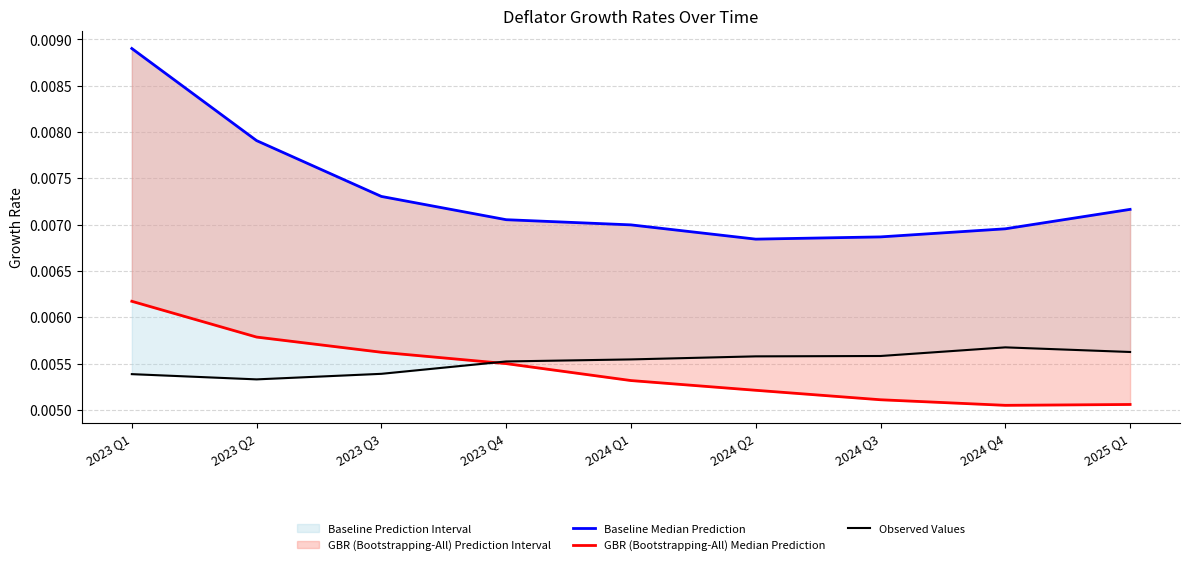

At how many categories does at least one series exceed 0?

9